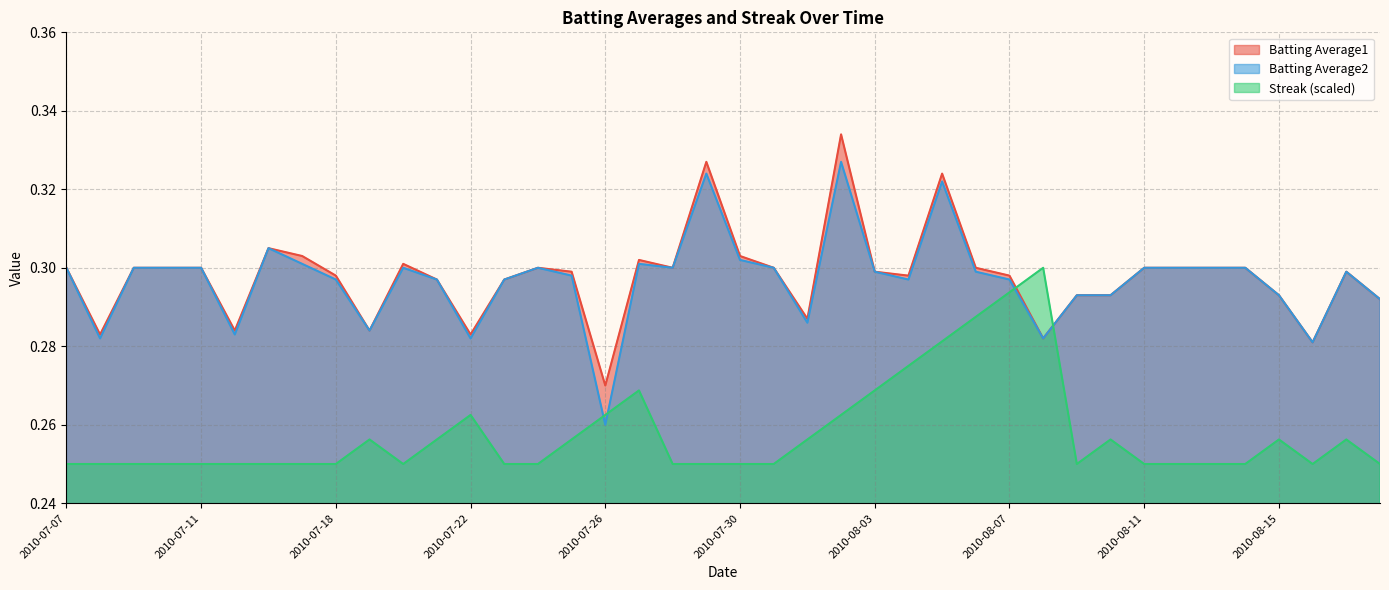

Which series changed the most between 2010-07-17 and 2010-07-30?

Batting Average2